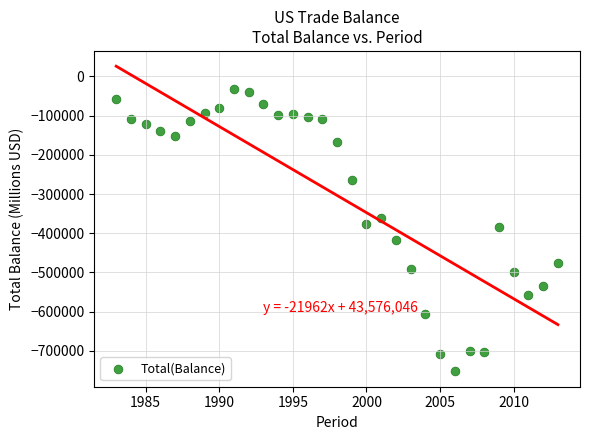

What is the range of Y values (max minus min)?

721264